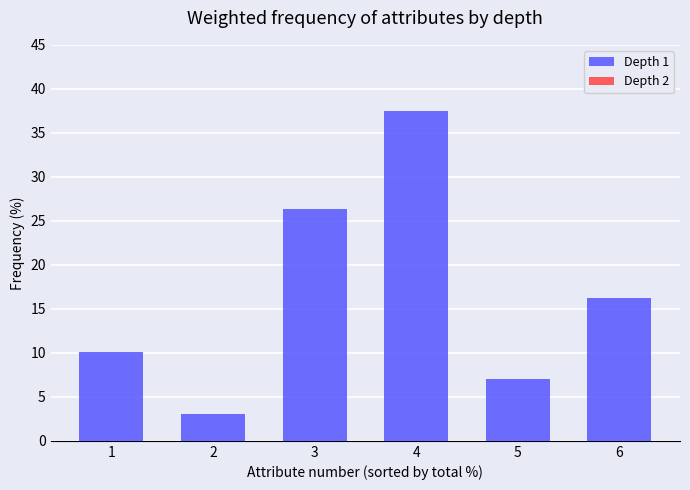

What is the value of the 5th bar from the left?

7.0